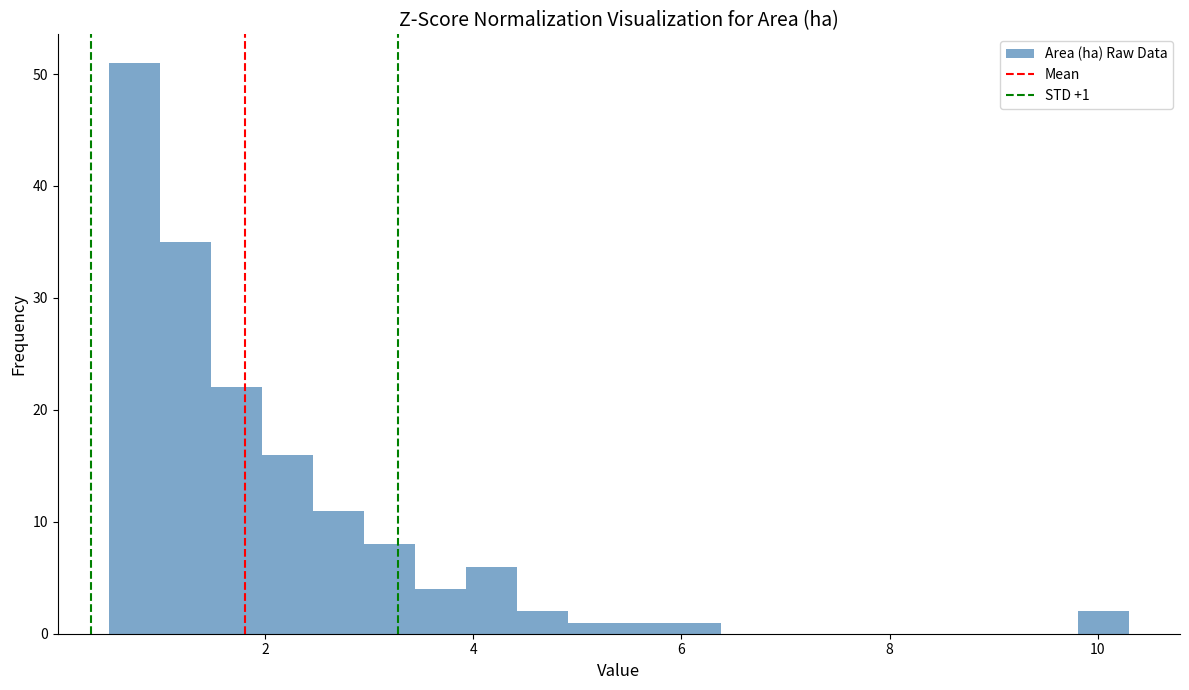

Read against the x-axis, roughly where is the centre of the tallest bar?

0.8